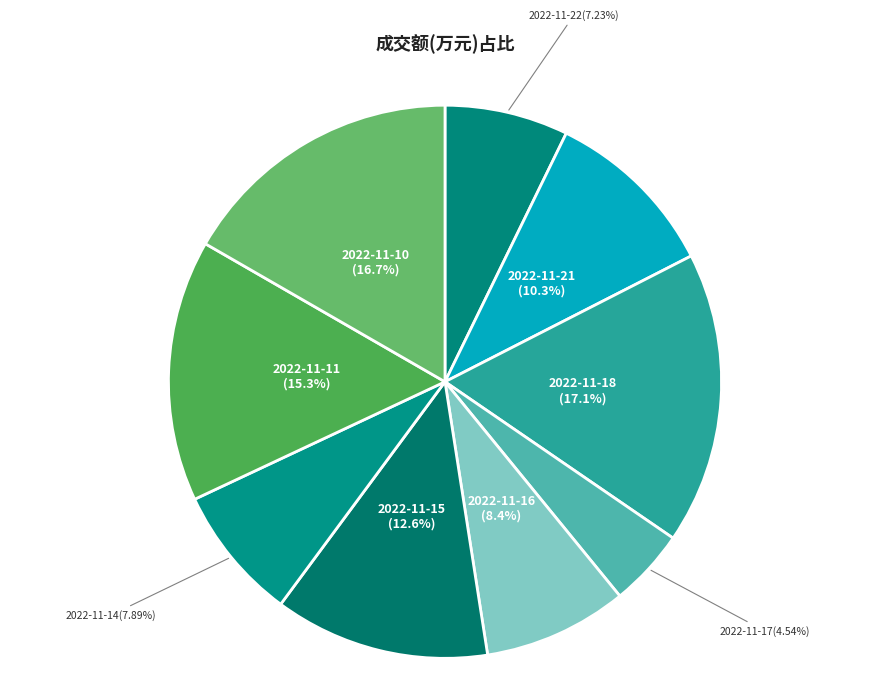

To the nearest percent, what is the combined percentage of 2022-11-21 and 2022-11-18?

27%